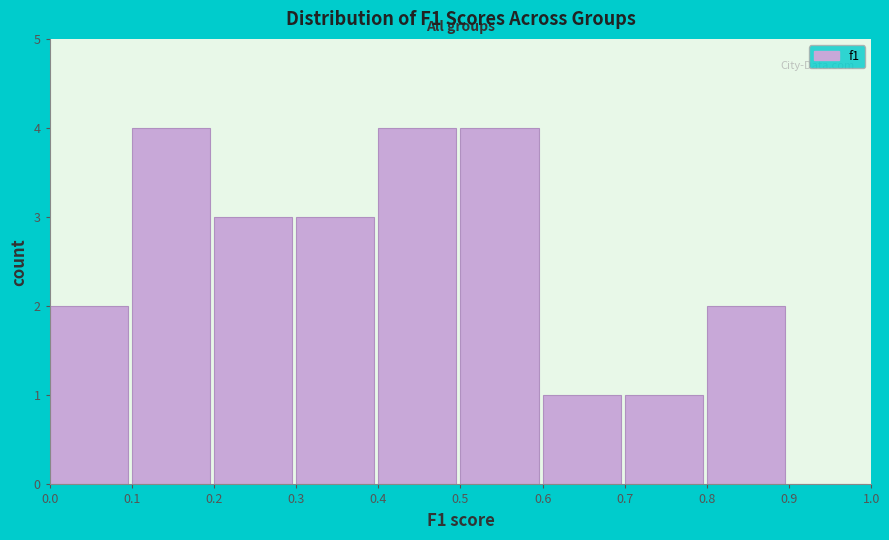

How tall is the bar that spans 0.7 to 0.8 on the x-axis? The values are not printed on the chart, so give them approximately, as read against the axis.

1